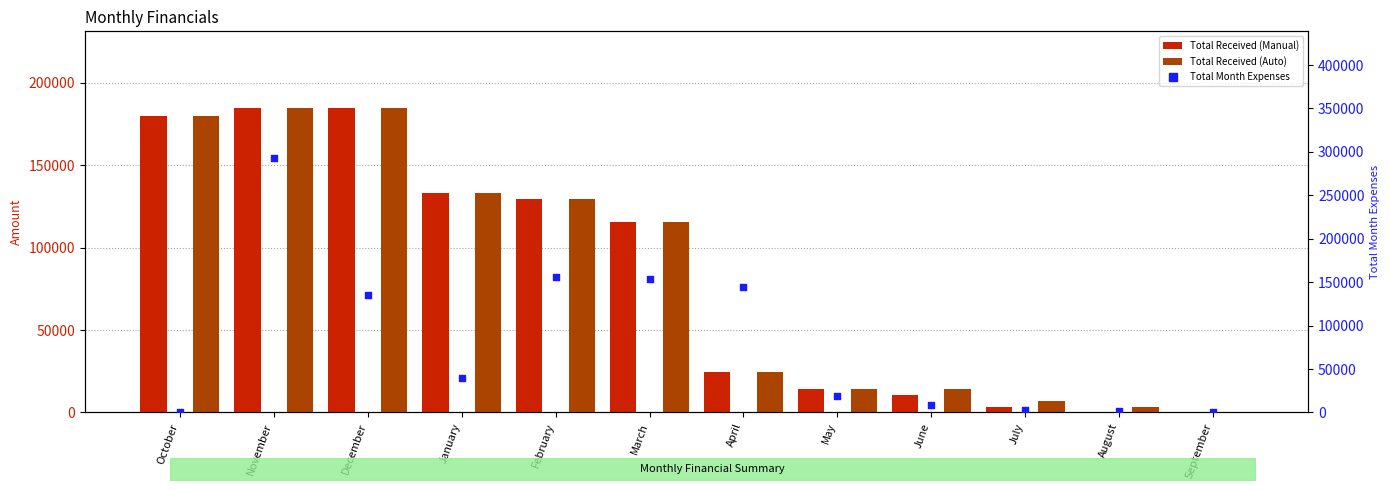

At how many categories does at least one series exceed 14026?

8